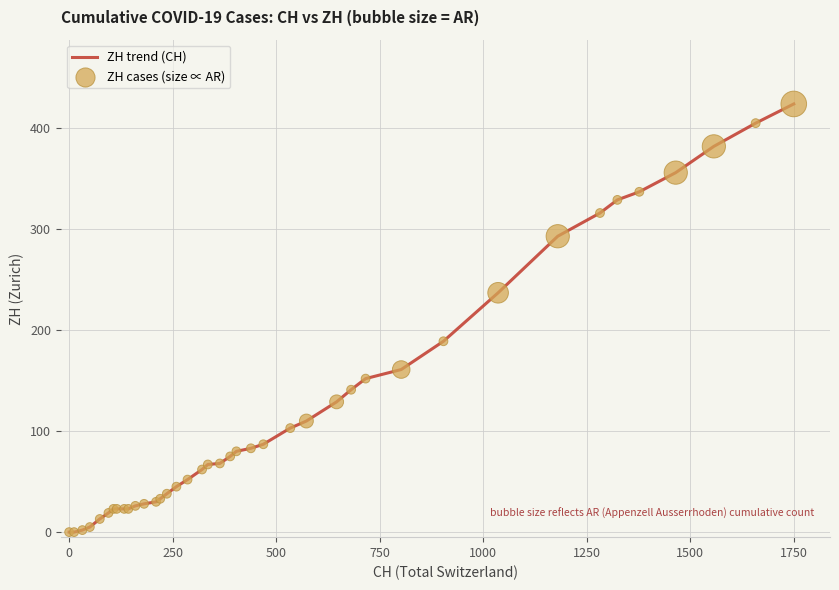

What is the difference between the maximum and minimum values?

424